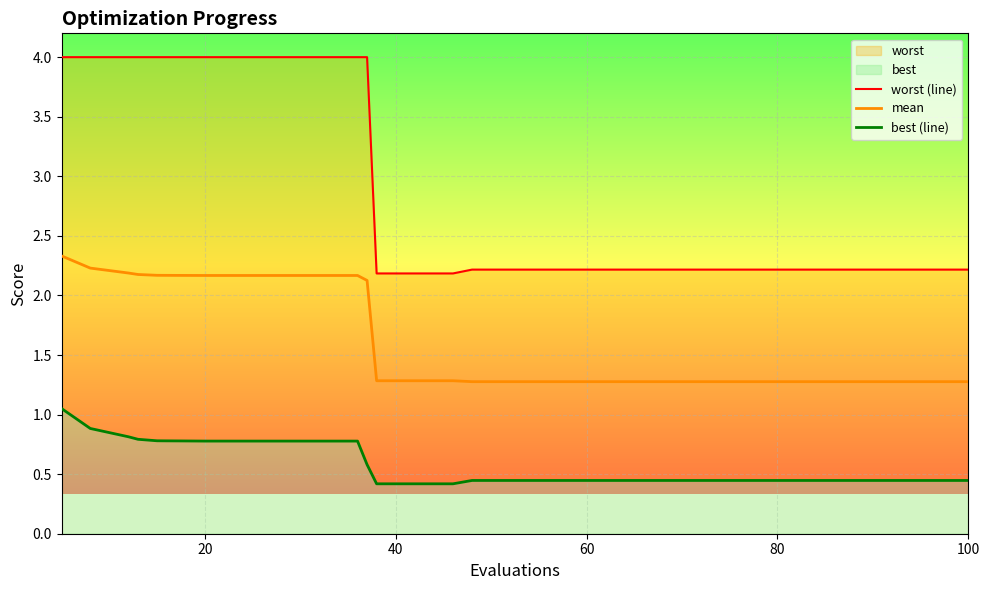

What is the maximum value shown in the chart?

4.0